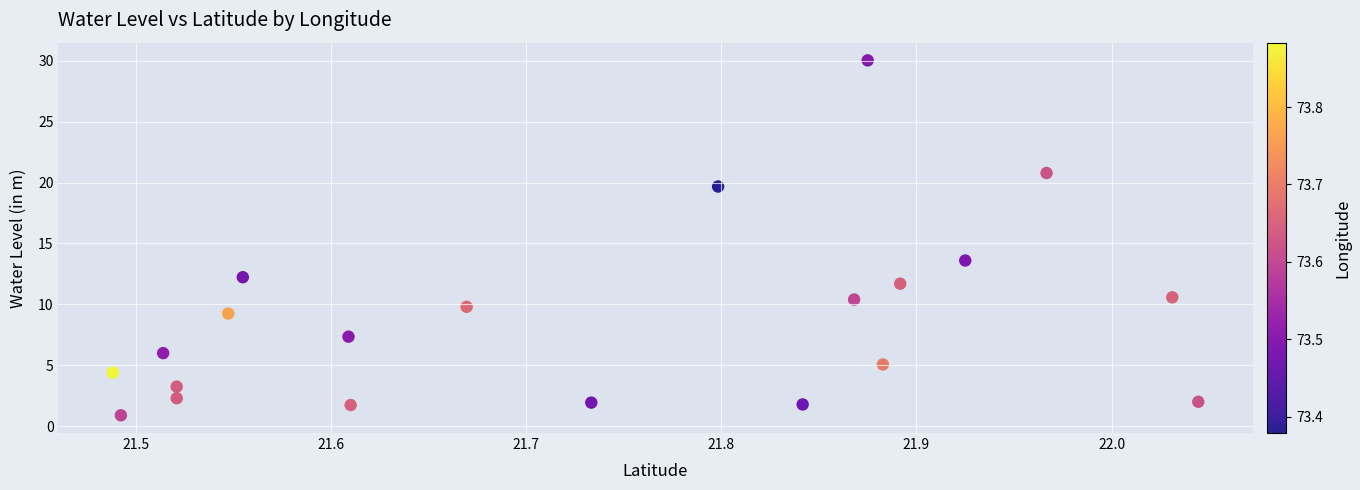

What is the range of Y values (max minus min)?

29.1